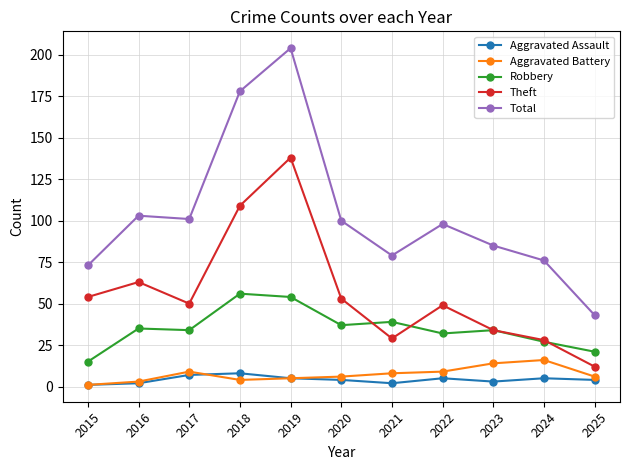

True or false: Theft has a value of 71 at 2019.

False